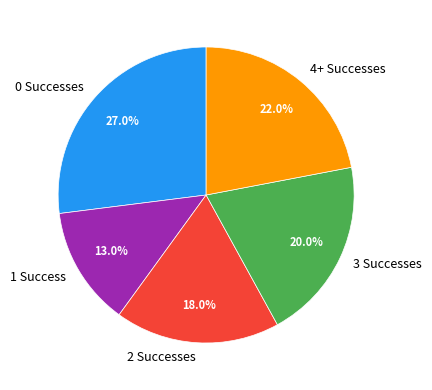

Does any single category account for the majority?

No